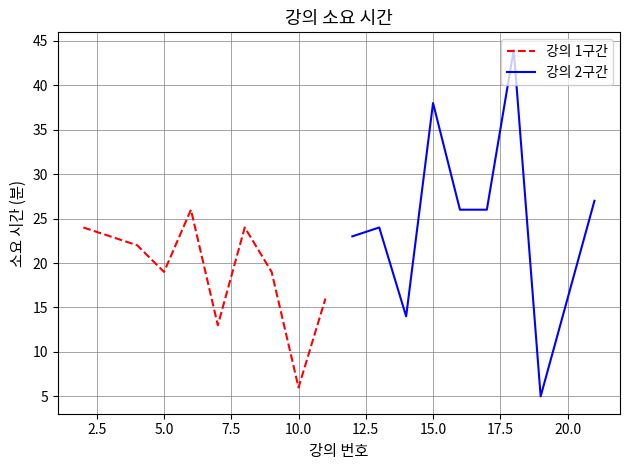

Which series has the widest spread of values?

강의 2구간